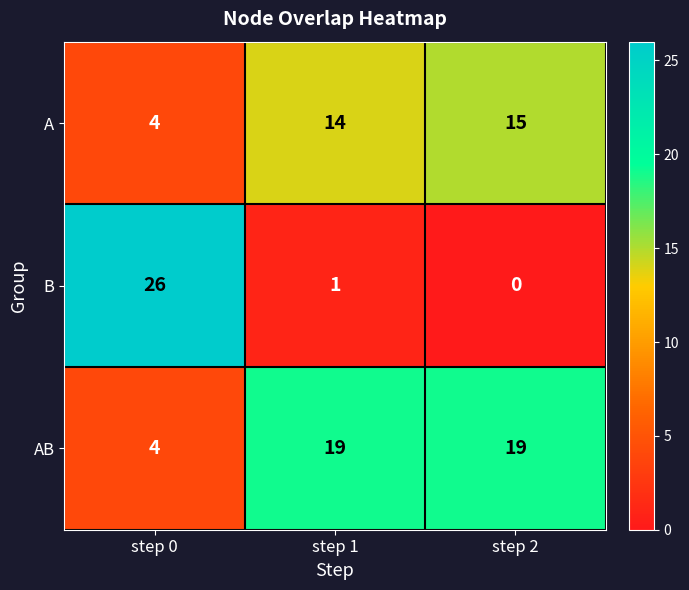

At which label does B reach its minimum?

step 2